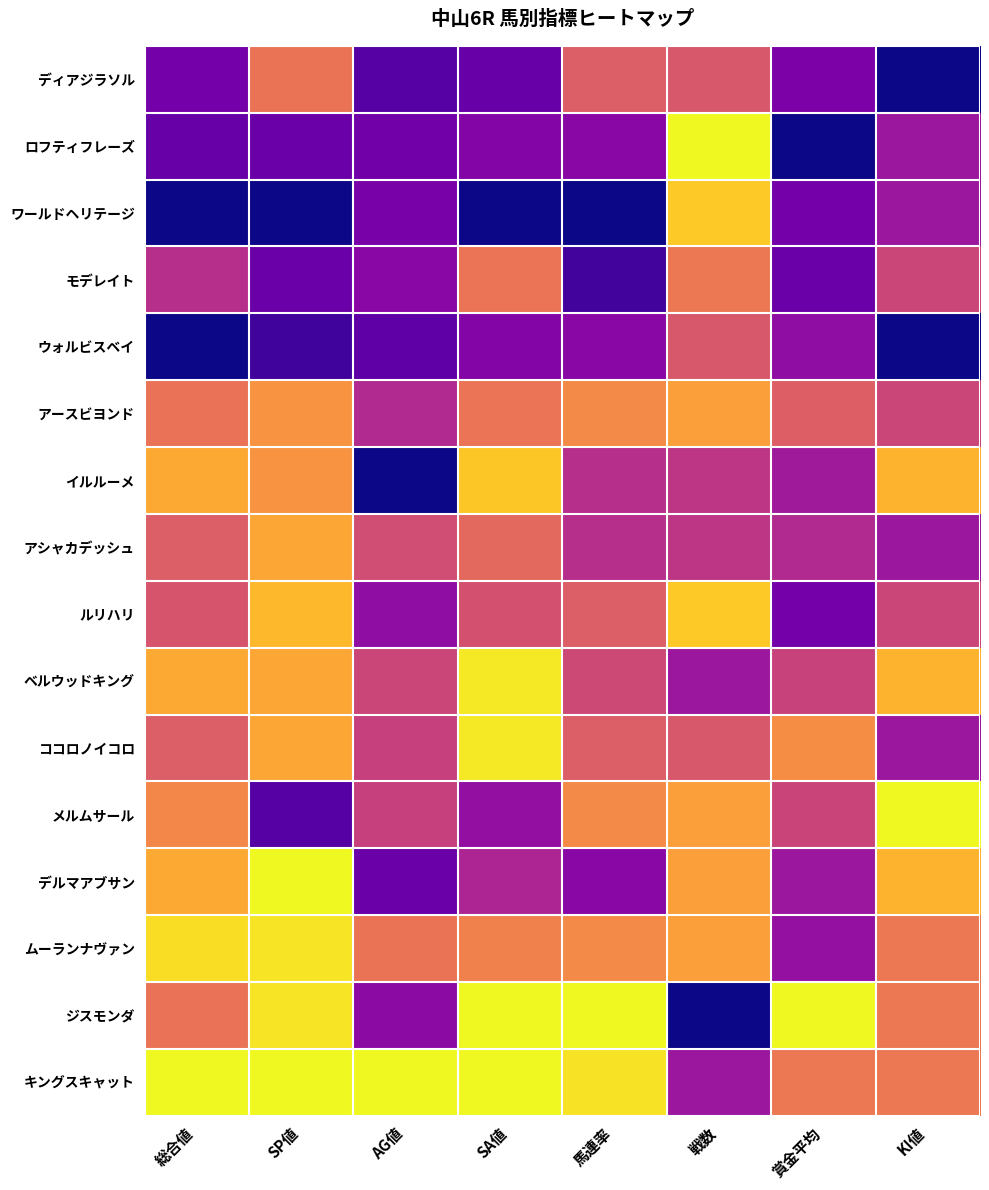

Reading right to left, transcribe all the data shown in this chart.

ディアジラソル: KI値=1.0	賞金平均=0.8	戦数=0.4	馬連率=0.4	SA値=0.8	AG値=0.8	SP値=0.3	総合値=0.8
ロフティフレーズ: KI値=0.7	賞金平均=1.0	戦数=0.0	馬連率=0.7	SA値=0.7	AG値=0.8	SP値=0.8	総合値=0.8
ワールドヘリテージ: KI値=0.7	賞金平均=0.8	戦数=0.1	馬連率=1.0	SA値=1.0	AG値=0.8	SP値=1.0	総合値=1.0
モデレイト: KI値=0.5	賞金平均=0.8	戦数=0.3	馬連率=0.9	SA値=0.3	AG値=0.7	SP値=0.8	総合値=0.6
ウォルビスベイ: KI値=1.0	賞金平均=0.7	戦数=0.4	馬連率=0.7	SA値=0.7	AG値=0.8	SP値=0.9	総合値=1.0
アースビヨンド: KI値=0.5	賞金平均=0.4	戦数=0.2	馬連率=0.3	SA値=0.3	AG値=0.6	SP値=0.2	総合値=0.4
イルルーメ: KI値=0.2	賞金平均=0.7	戦数=0.6	馬連率=0.6	SA値=0.1	AG値=1.0	SP値=0.2	総合値=0.2
アシャカデッシュ: KI値=0.7	賞金平均=0.6	戦数=0.6	馬連率=0.6	SA値=0.4	AG値=0.5	SP値=0.2	総合値=0.4
ルリハリ: KI値=0.5	賞金平均=0.8	戦数=0.1	馬連率=0.4	SA値=0.5	AG値=0.7	SP値=0.1	総合値=0.5
ベルウッドキング: KI値=0.2	賞金平均=0.5	戦数=0.7	馬連率=0.5	SA値=0.0	AG値=0.5	SP値=0.2	総合値=0.2
ココロノイコロ: KI値=0.7	賞金平均=0.3	戦数=0.4	馬連率=0.4	SA値=0.0	AG値=0.5	SP値=0.2	総合値=0.4
メルムサール: KI値=0.0	賞金平均=0.5	戦数=0.2	馬連率=0.3	SA値=0.7	AG値=0.5	SP値=0.8	総合値=0.3
デルマアブサン: KI値=0.2	賞金平均=0.7	戦数=0.2	馬連率=0.7	SA値=0.6	AG値=0.8	SP値=0.0	総合値=0.2
ムーランナヴァン: KI値=0.3	賞金平均=0.7	戦数=0.2	馬連率=0.3	SA値=0.3	AG値=0.3	SP値=0.1	総合値=0.1
ジスモンダ: KI値=0.3	賞金平均=0.0	戦数=1.0	馬連率=0.0	SA値=0.0	AG値=0.7	SP値=0.1	総合値=0.4
キングスキャット: KI値=0.3	賞金平均=0.3	戦数=0.7	馬連率=0.1	SA値=0.0	AG値=0.0	SP値=0.0	総合値=0.0